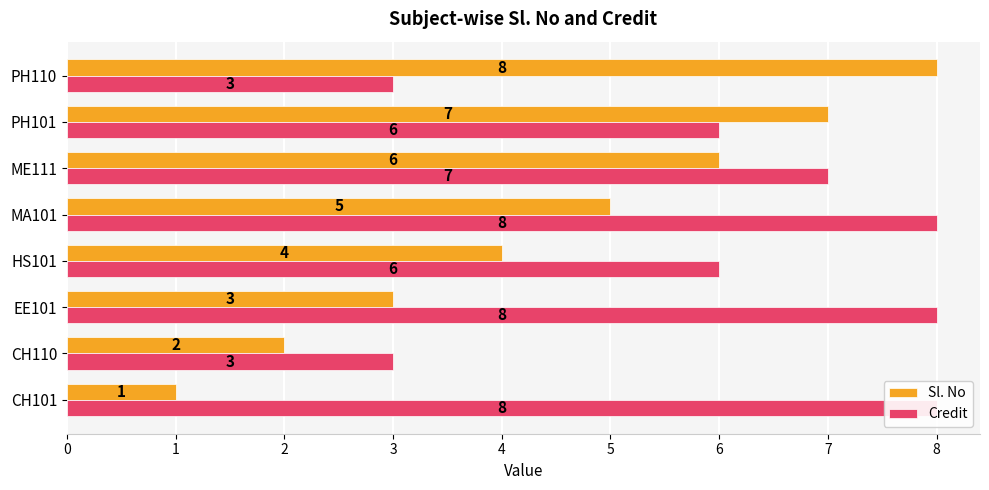

Between HS101 and ME111, which series saw the biggest shift?

Sl. No